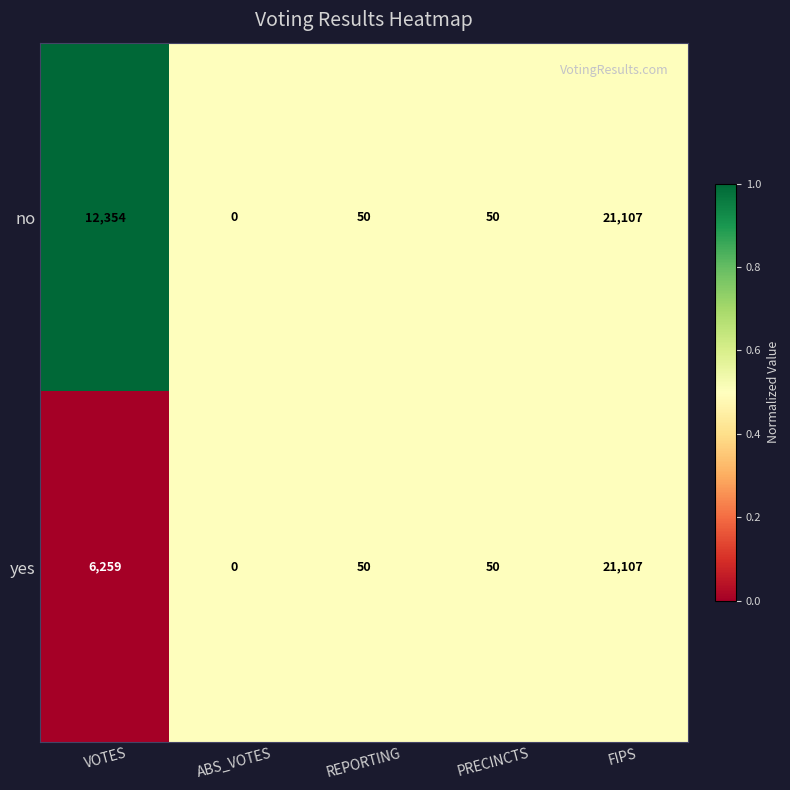

What is the sum of the no values at VOTES and ABS_VOTES?

12354